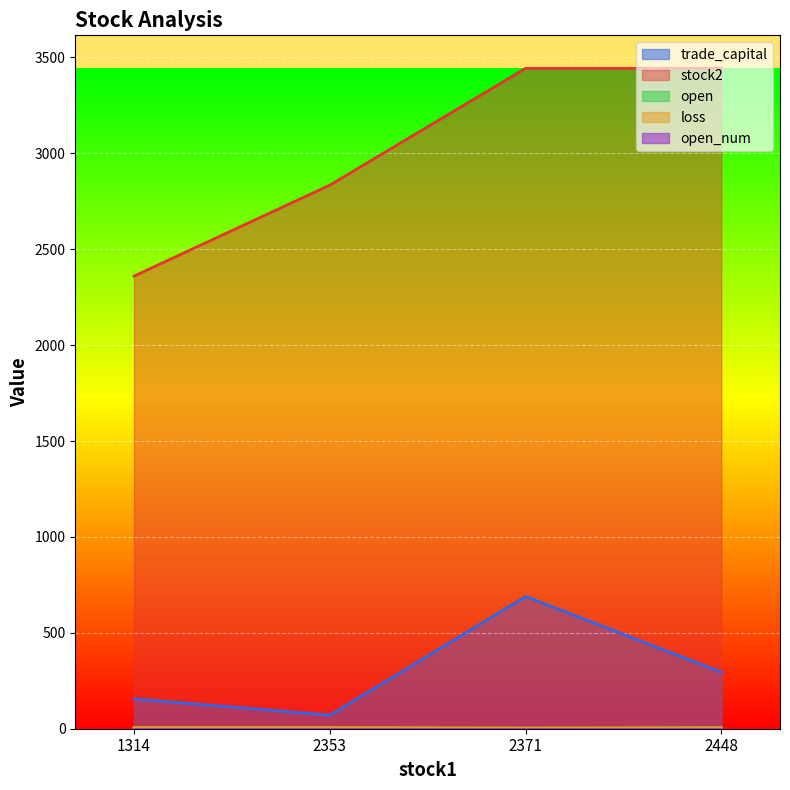

Which series has the largest range (max minus min)?

stock2